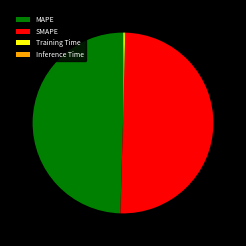

What is the ratio of the value at SMAPE to the value at MAPE?

1.0